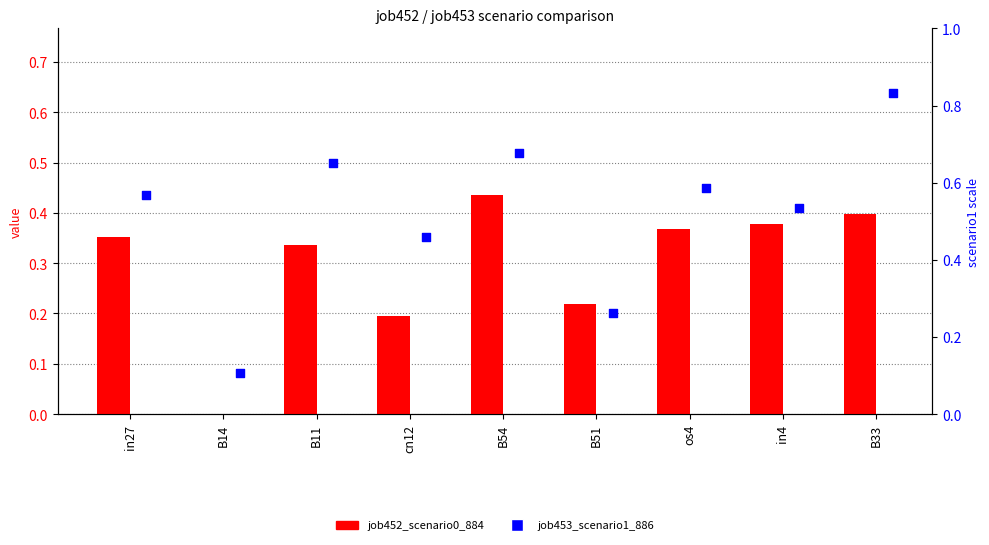

Which series has the largest total across all categories?

job453_scenario1_886